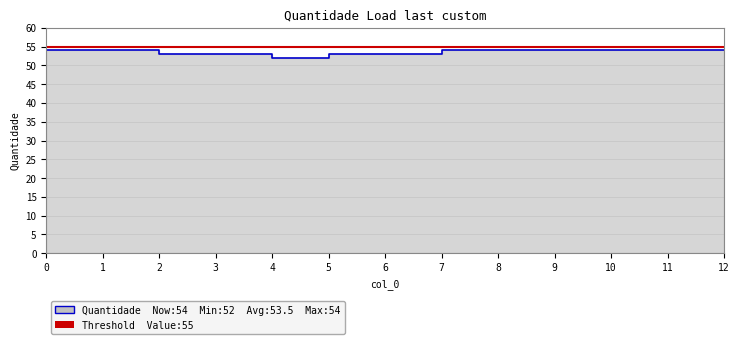

What is the difference between the second highest and minimum values?

2